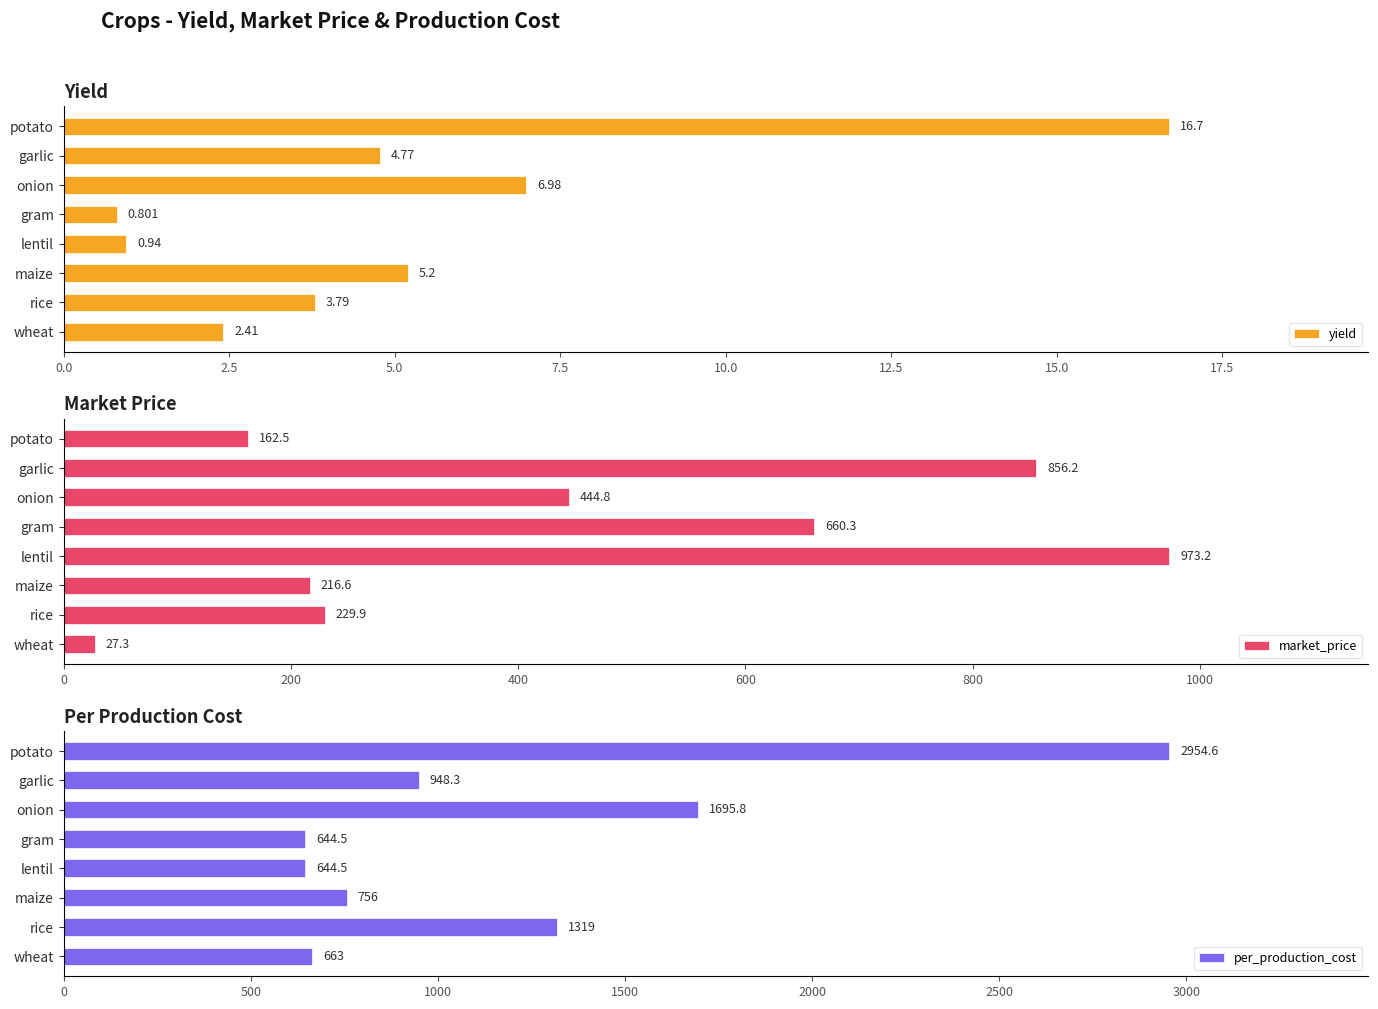

True or false: market_price has a value of 553.5 at lentil.

False